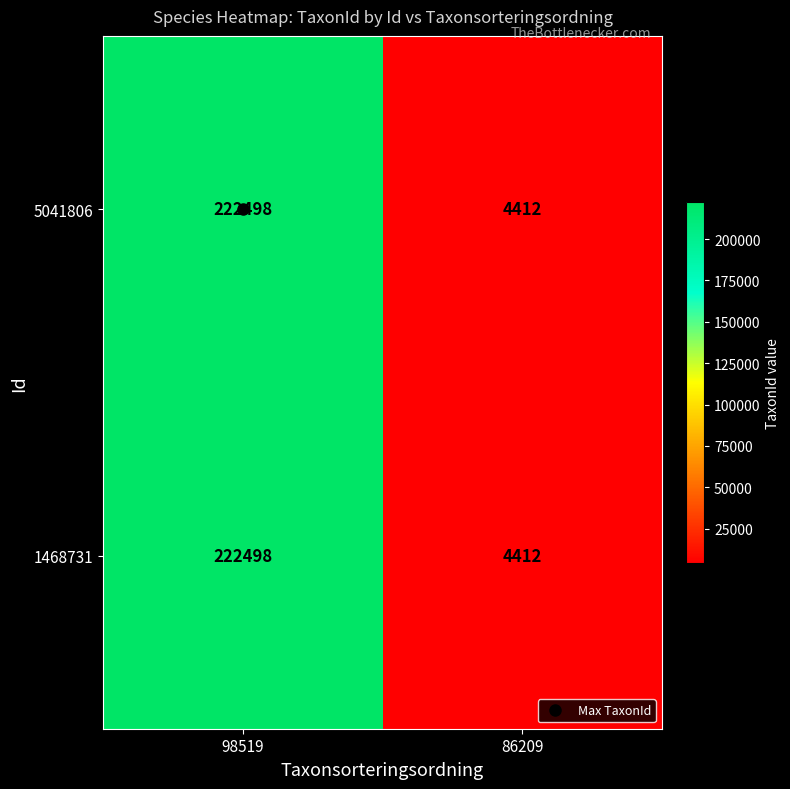

Which category has the lowest value in the 5041806 series?

86209